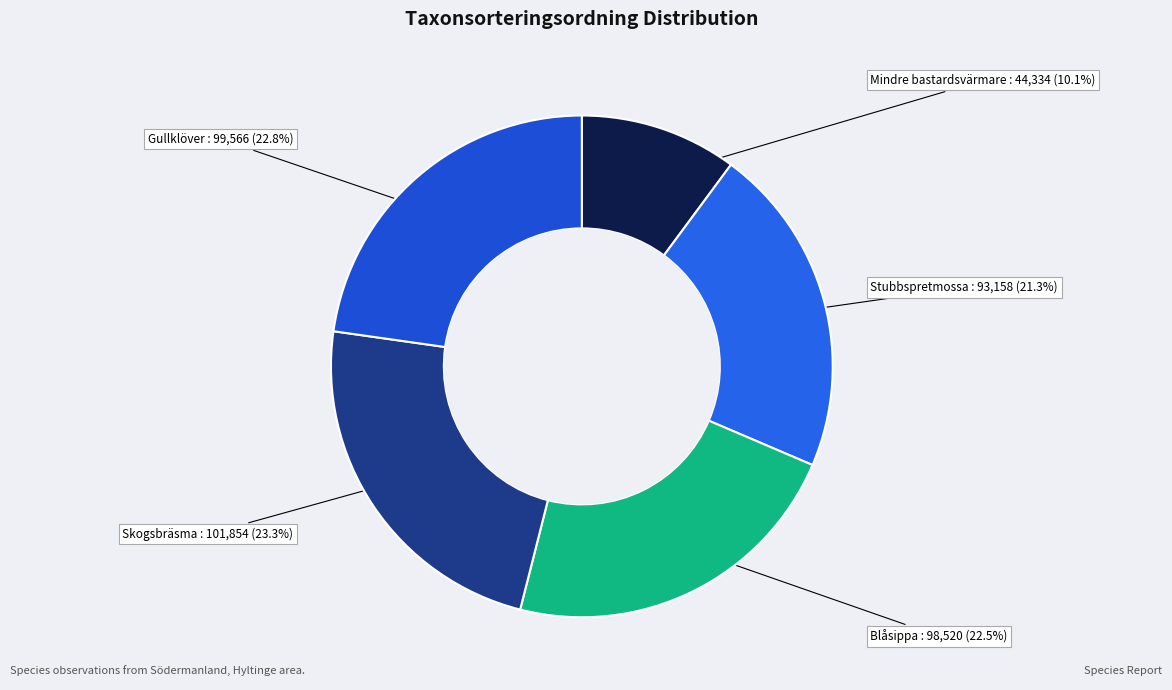

What is the ratio of the value at Blåsippa to the value at Mindre bastardsvärmare?

2.2